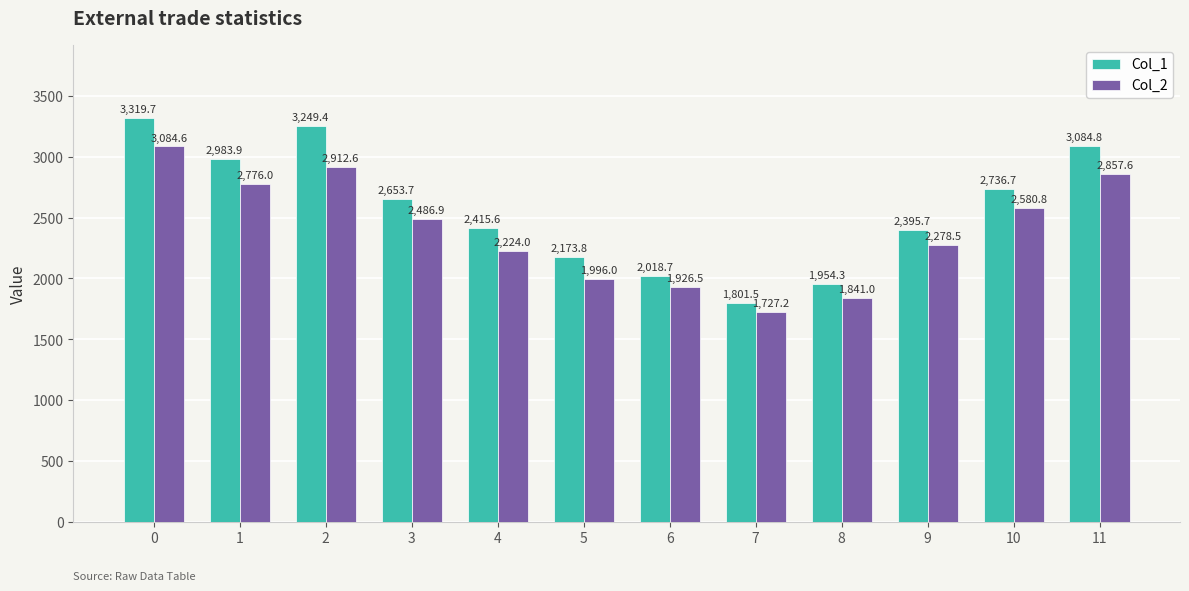

The value of Col_1 at 9 is 482.5. True or false?

False